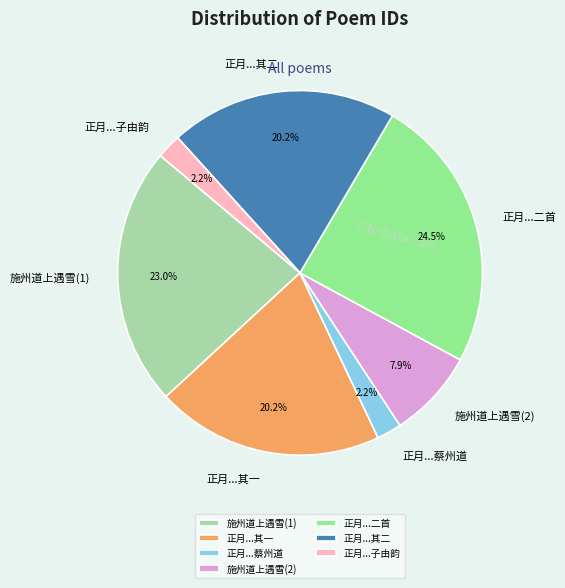

How many slices are in this pie chart?

7